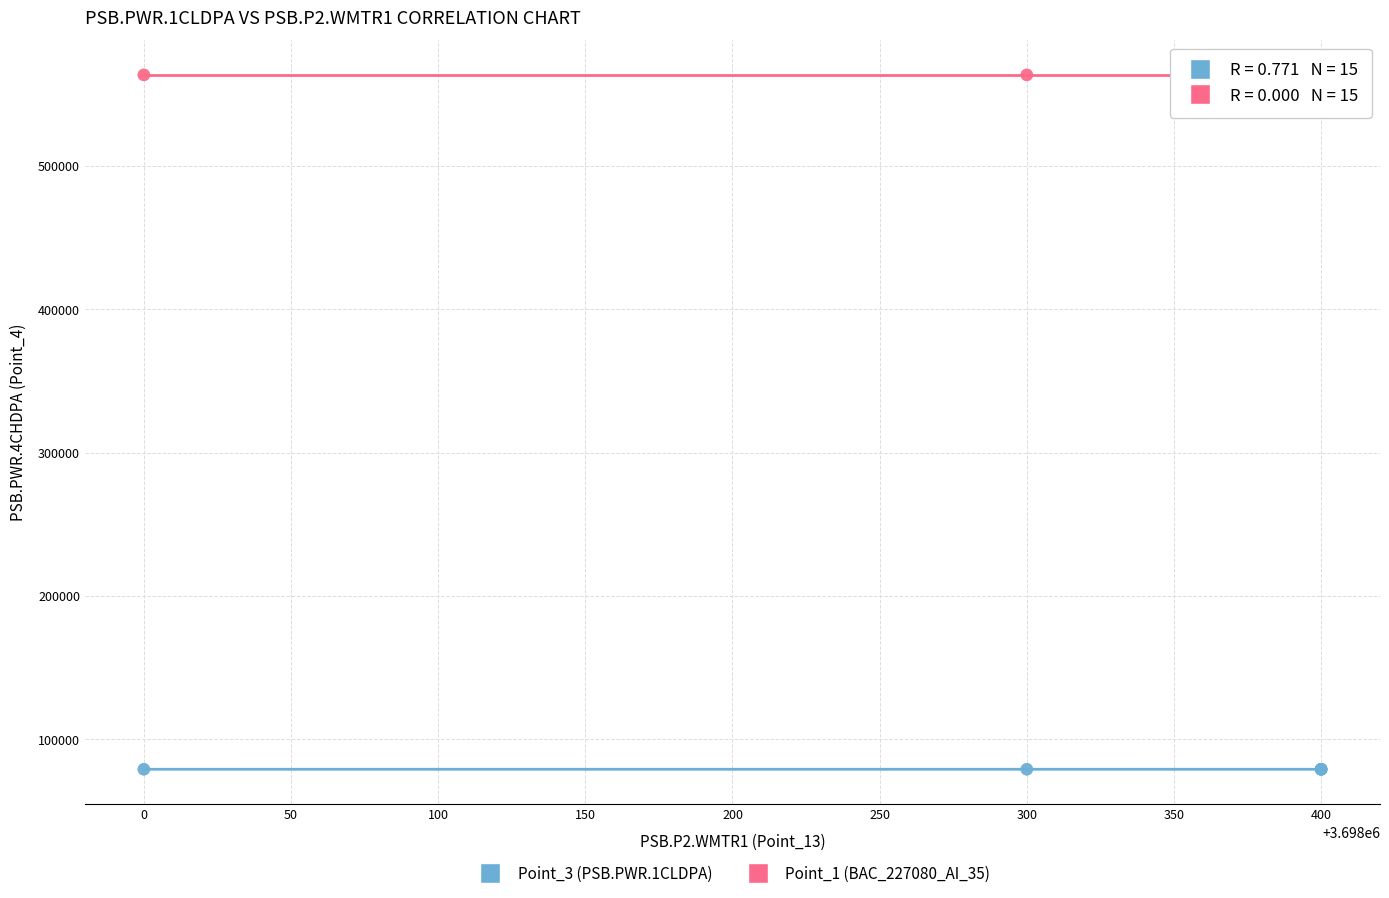

Which series reaches the minimum Y coordinate?

Point_3 (PSB.PWR.1CLDPA)